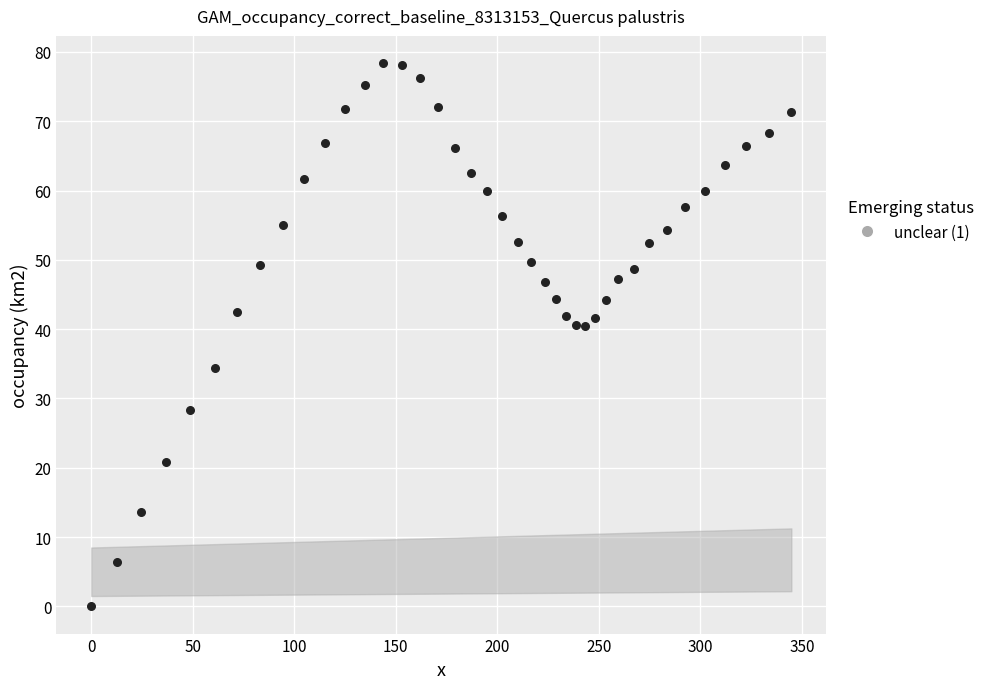

What is the range of Y values (max minus min)?

78.4